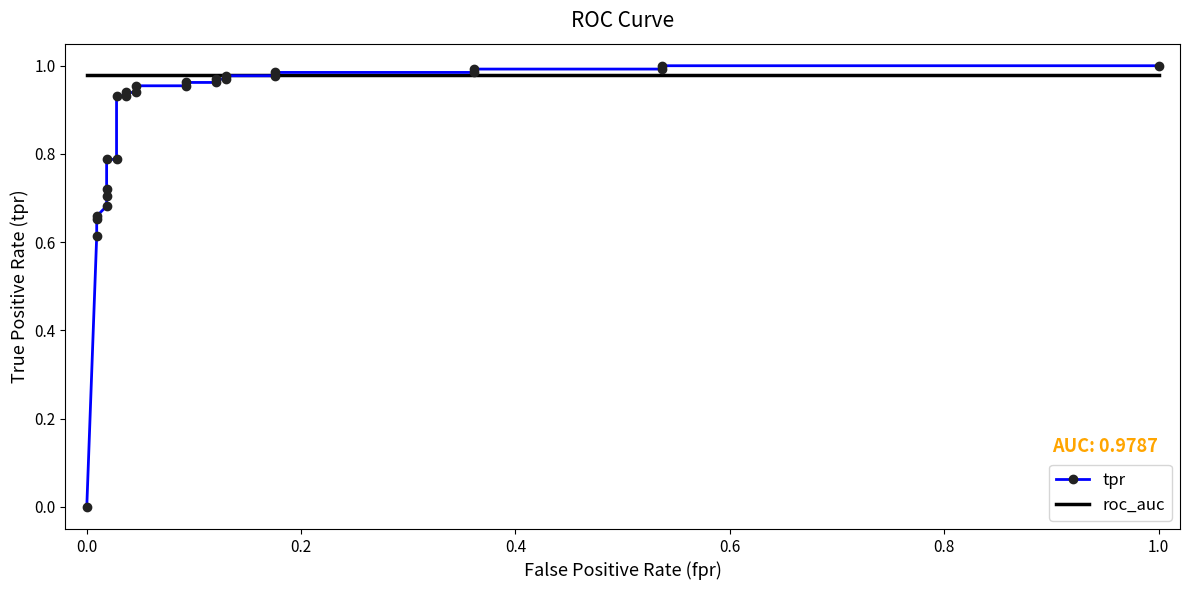

Is the value of tpr at 22 greater than the value of roc_auc at 11?

Yes